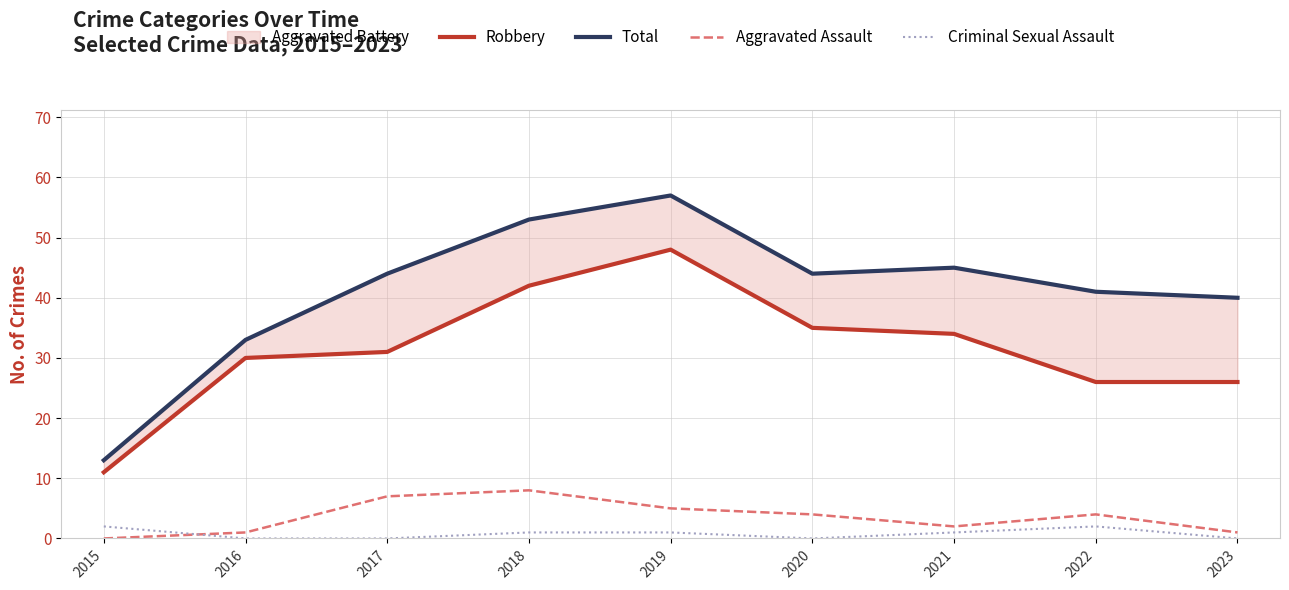

At which label does Criminal Sexual Assault first exceed 1?

2015